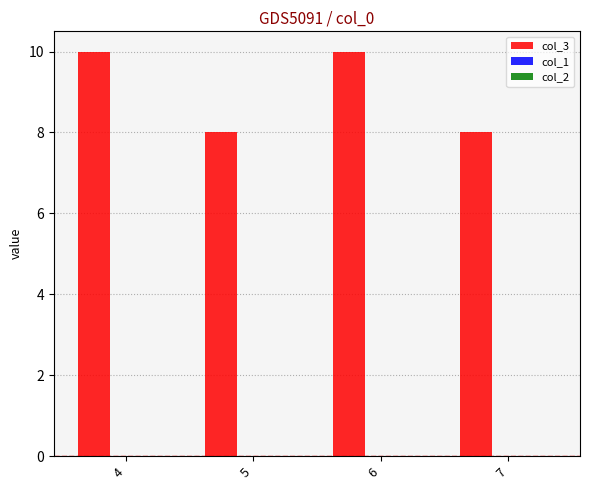

Between 4 and 5, which is larger?

4